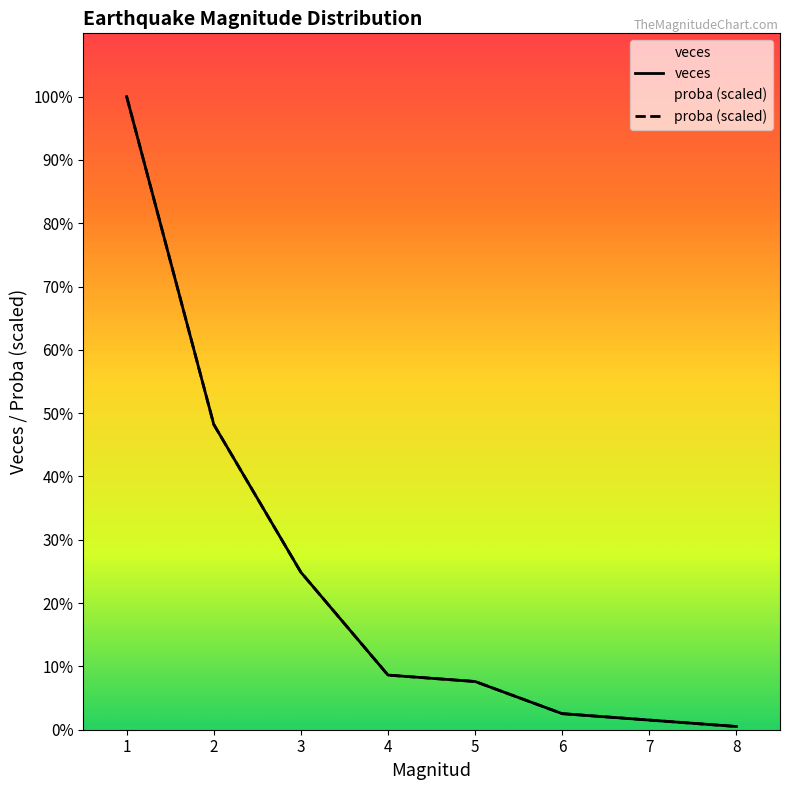

Where is proba (scaled) nearest to the value 99?

2